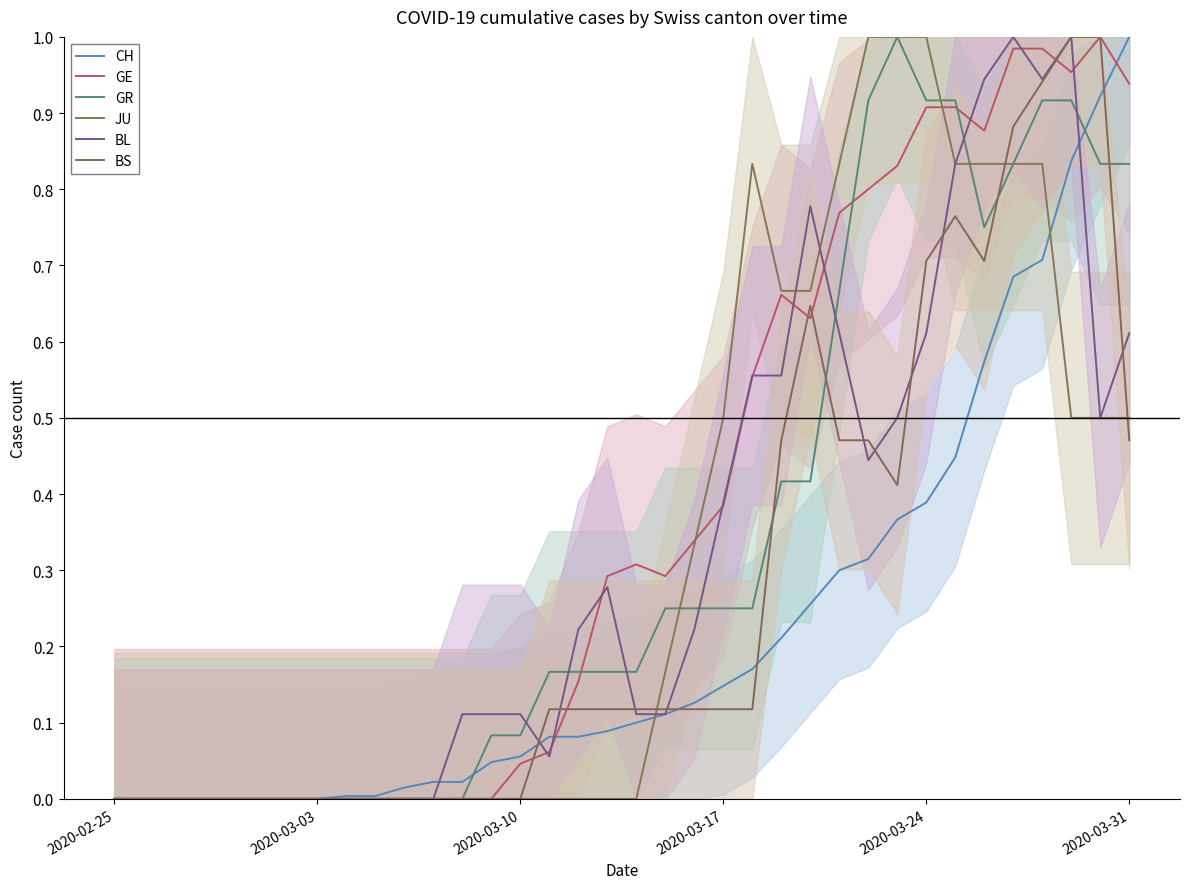

True or false: JU has a value of 0.4 at 32.

False